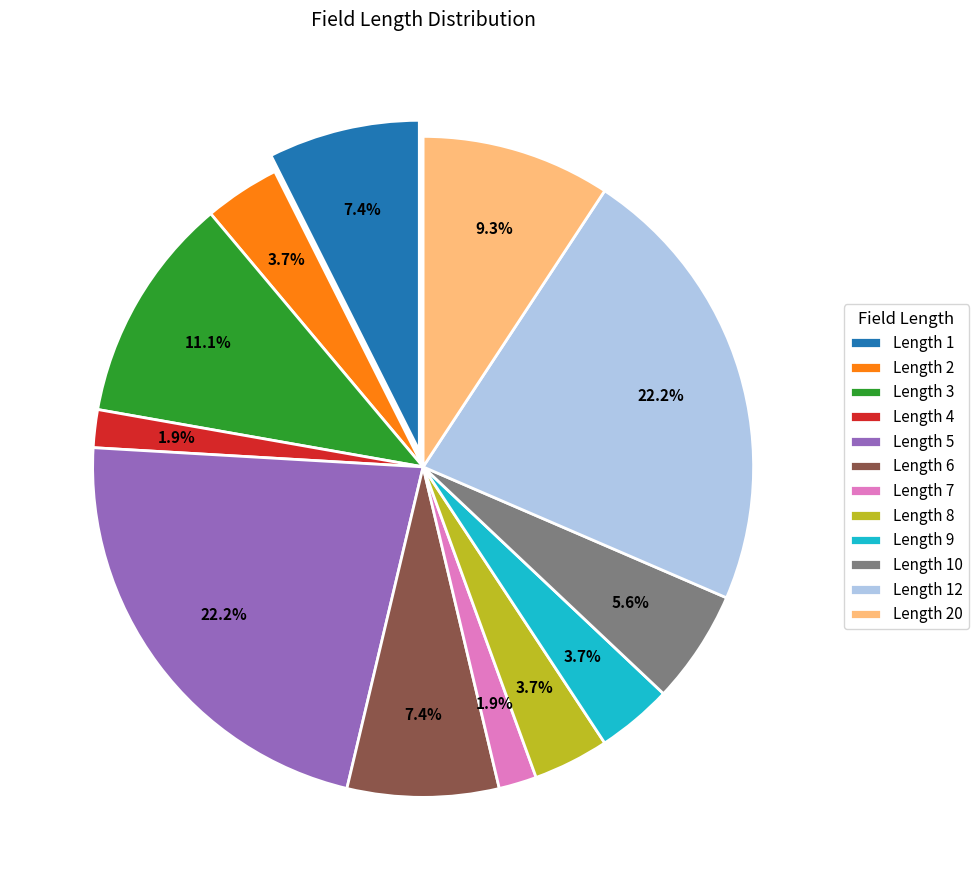

Which slice is the largest?

5